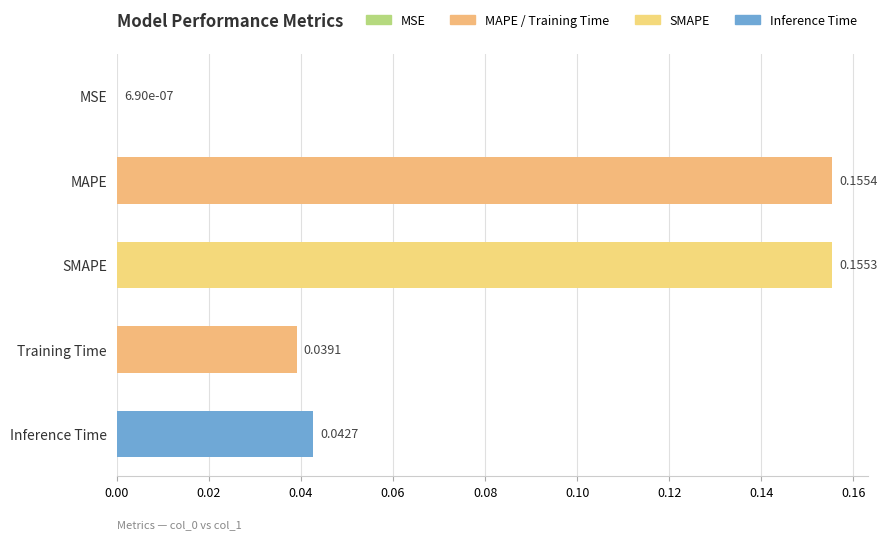

What is the sum of all values?

0.4